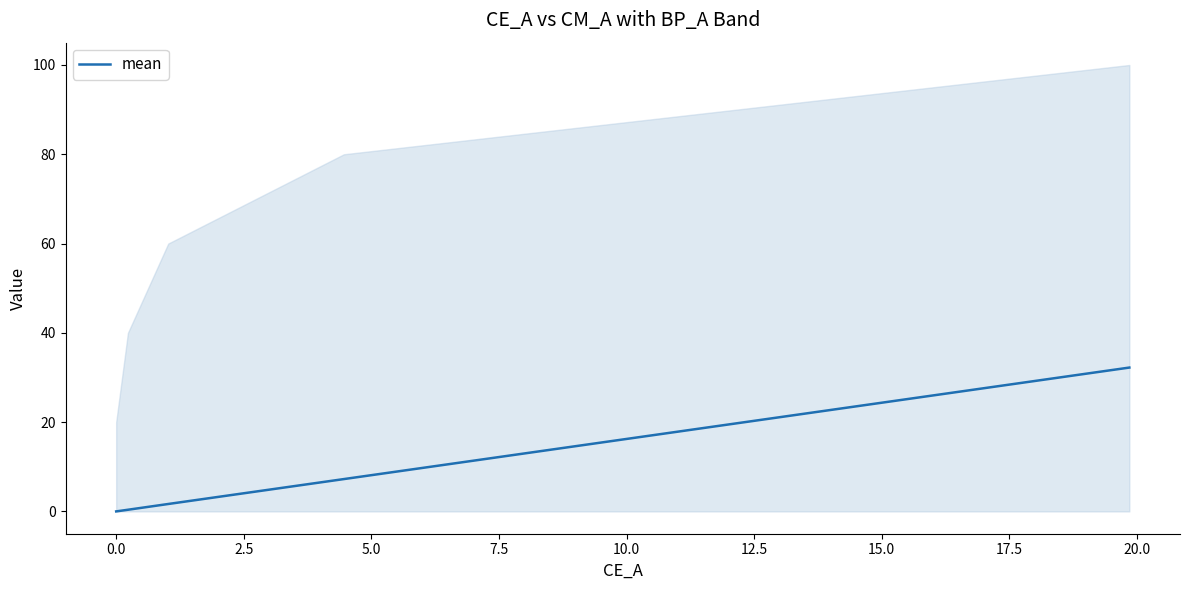

What is the maximum value for mean?

32.2